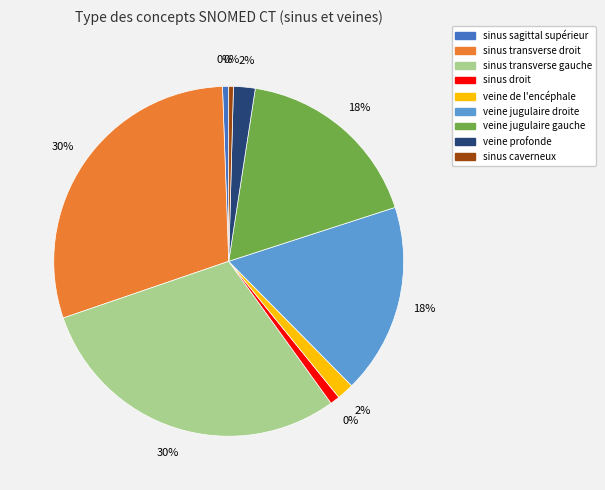

Count the number of slices in the pie.

9